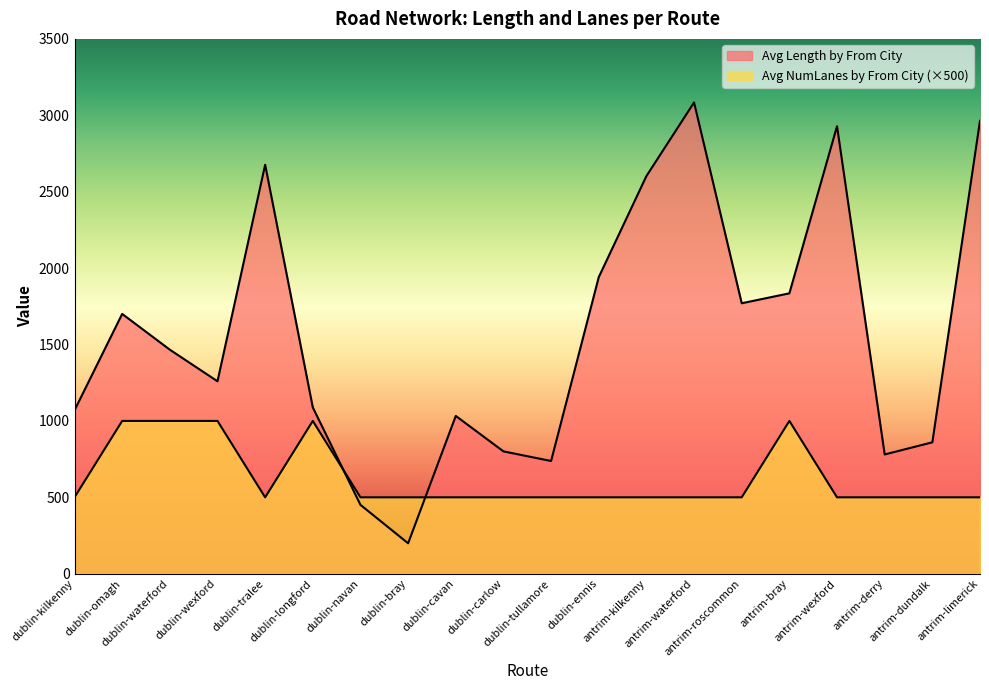

Which series changed the most between antrim-wexford and antrim-dundalk?

Avg Length by From City